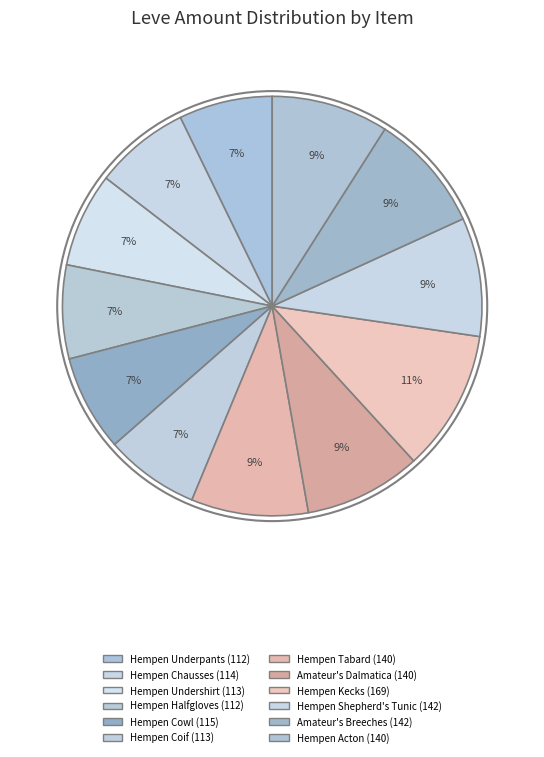

Count the number of slices in the pie.

12